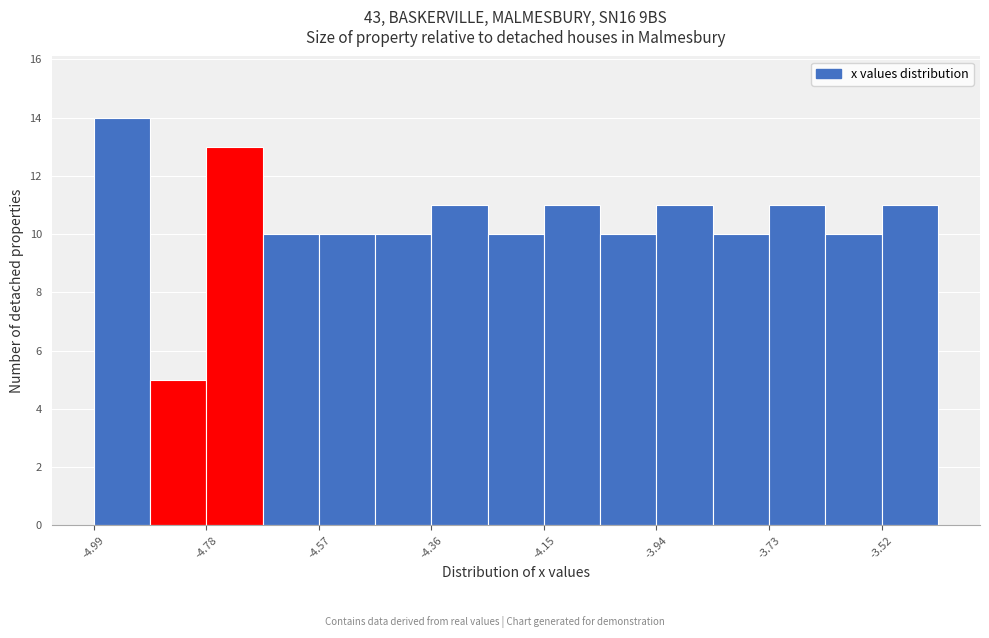

Around what value on the x-axis is the tallest bar? Give the approximate position of its centre, as read against the axis.

-4.95